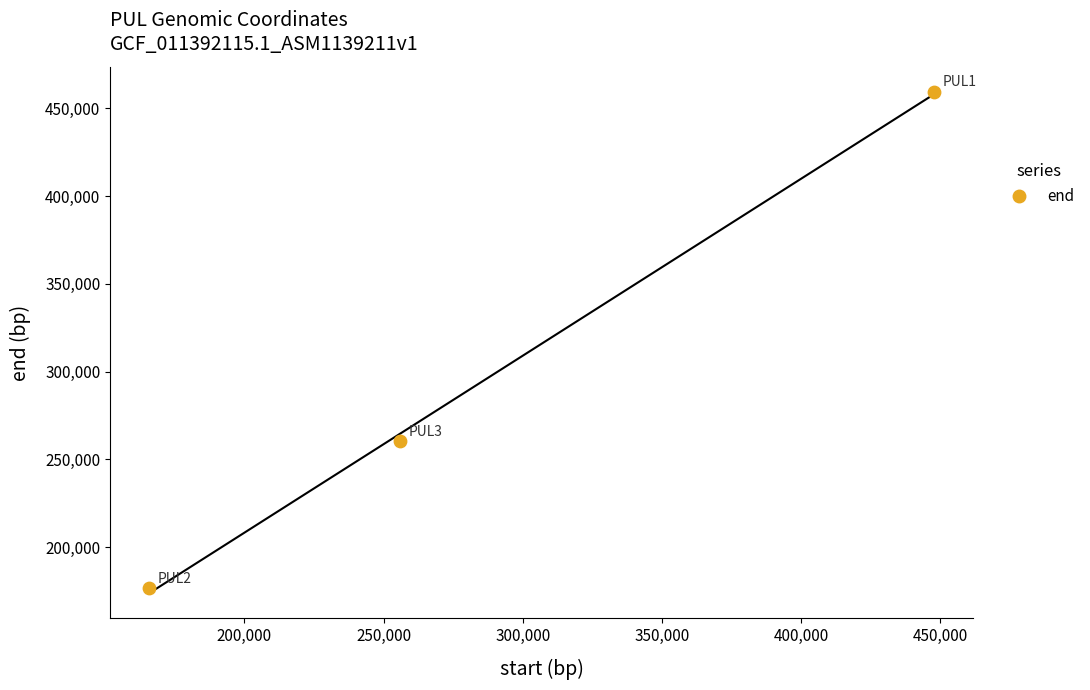

What is the range of Y values (max minus min)?

282714